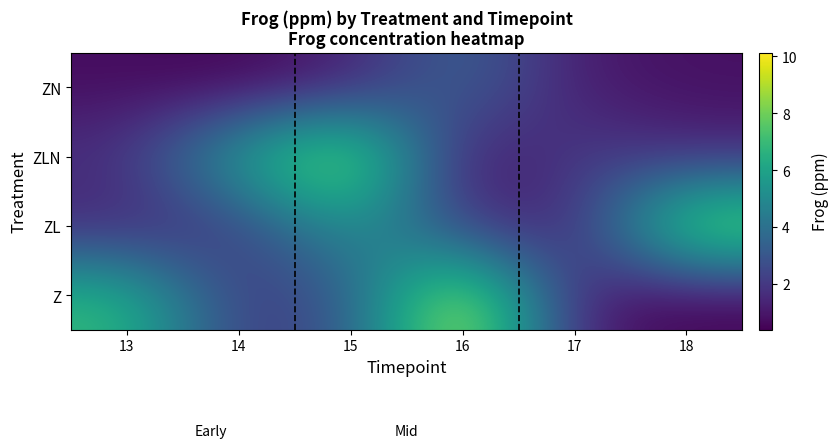

At how many categories does at least one series exceed 1?

6